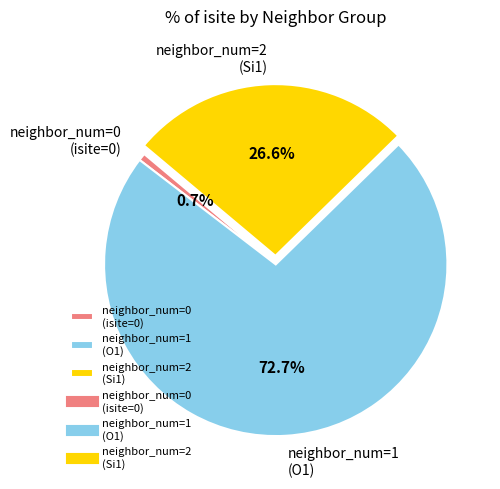

To the nearest percent, what is the average slice percentage?

33%